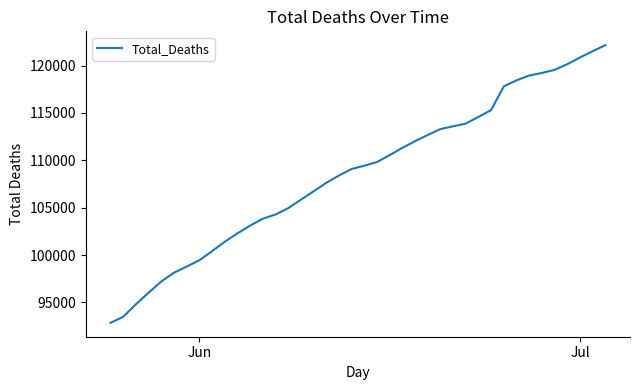

What is the difference between the maximum and minimum values?

29318